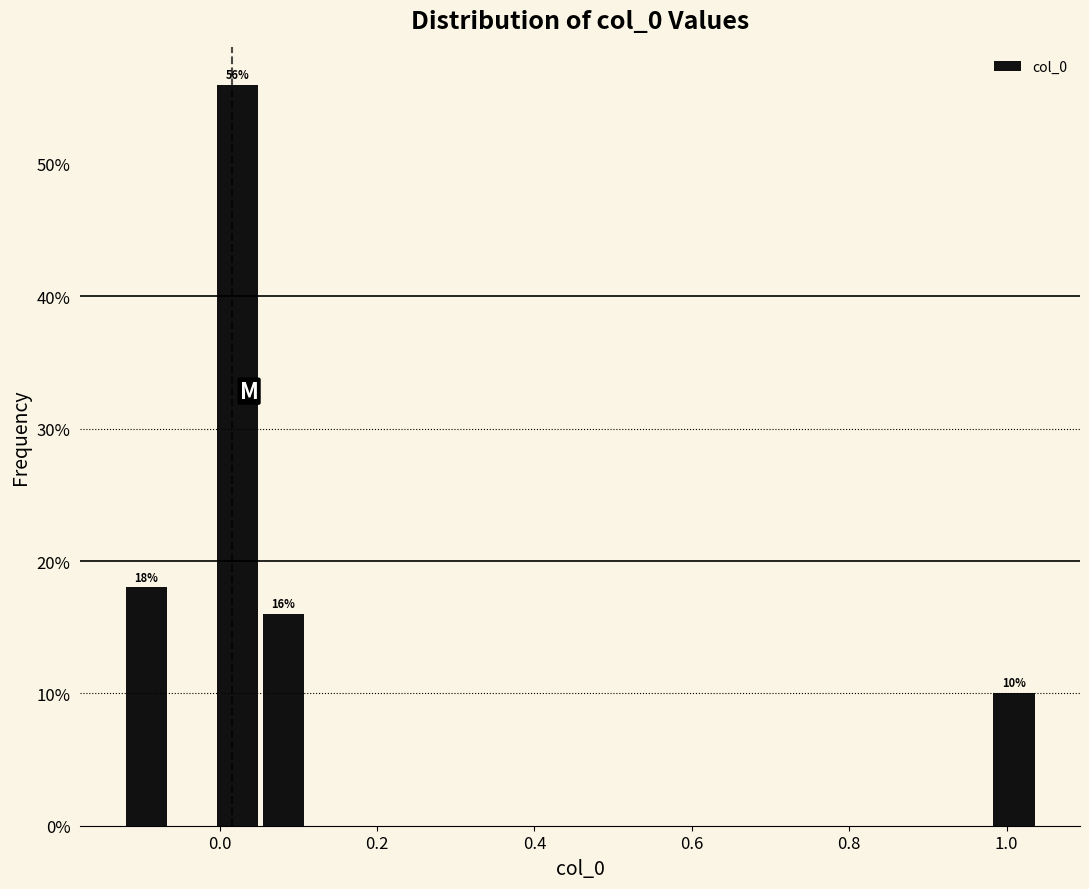

Around what value on the x-axis is the tallest bar? Give the approximate position of its centre, as read against the axis.

0.02